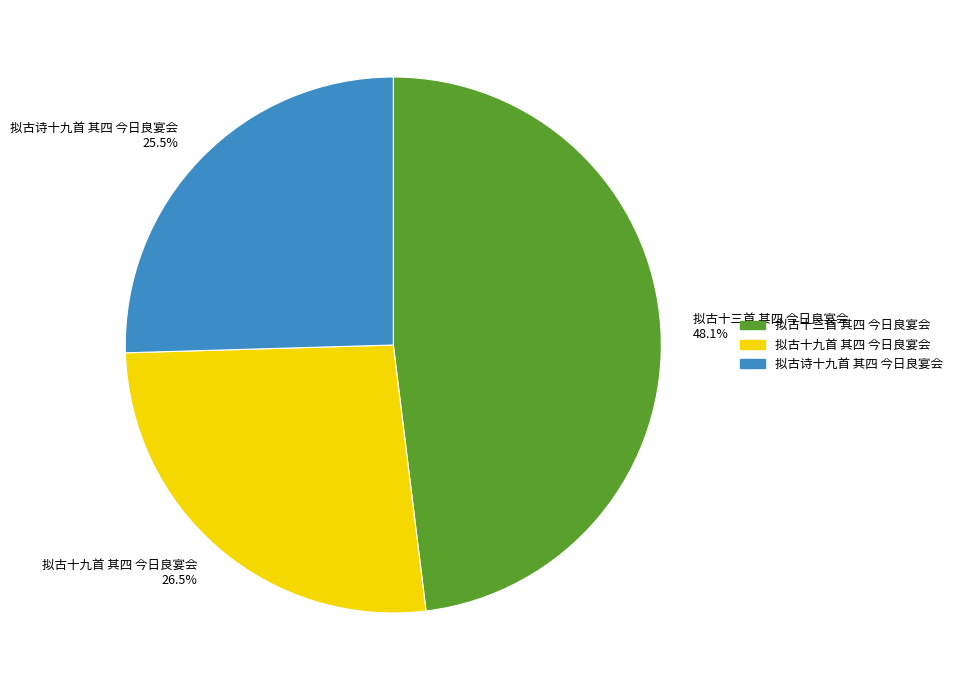

Between 拟古诗十九首 其四 今日良宴会 and 拟古十三首 其四 今日良宴会, which is larger?

拟古十三首 其四 今日良宴会